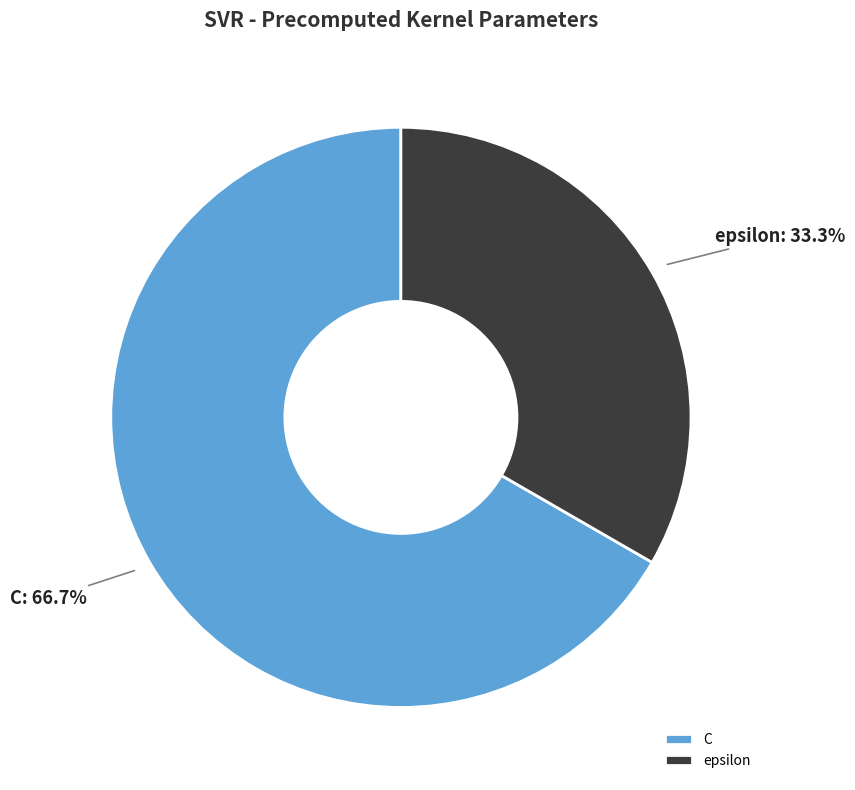

To the nearest percent, what percentage of the pie is epsilon?

33%